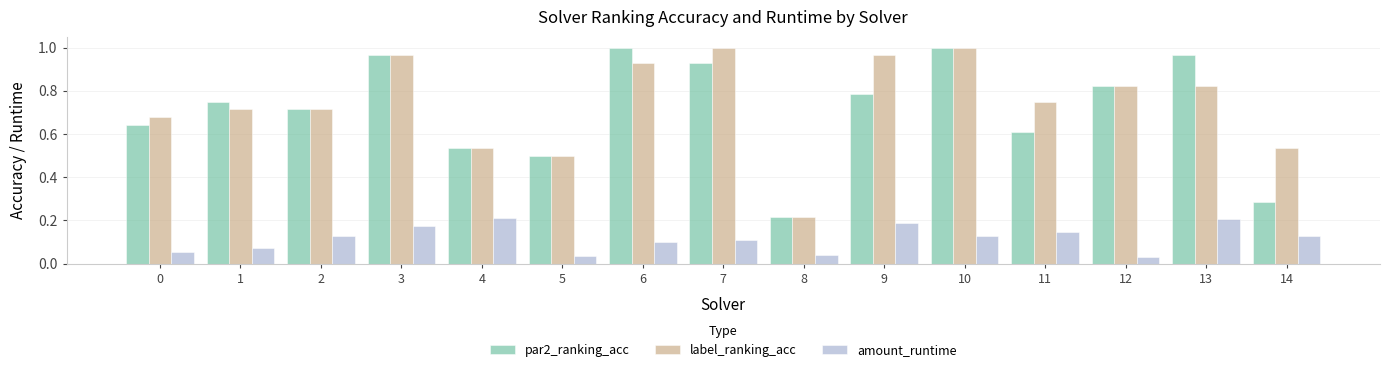

The par2_ranking_acc series shows 0.4 at 13. True or false?

False